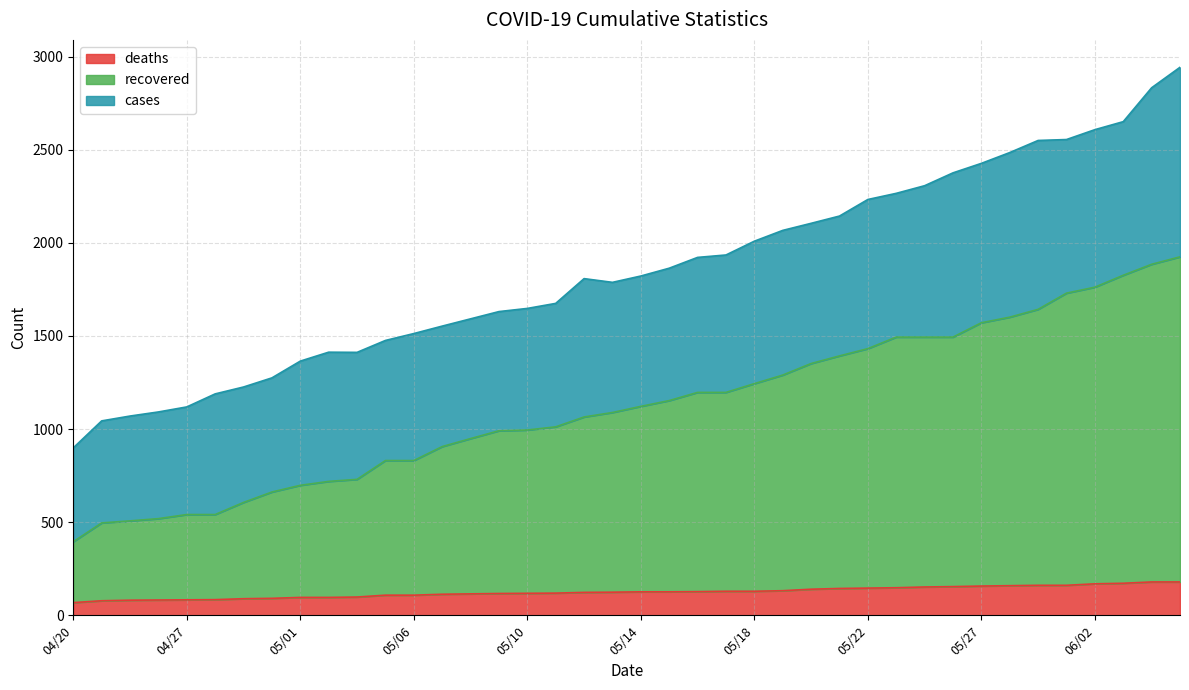

What is the total value across all series at 05/09?

2739